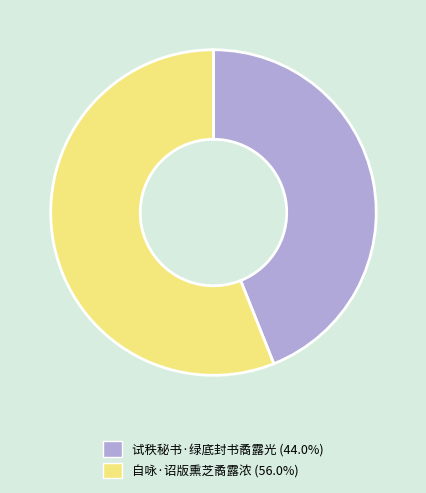

Do 自咏·诏版熏芝矞露浓 and 试秩秘书·绿底封书矞露光 together represent more than half of the pie?

Yes